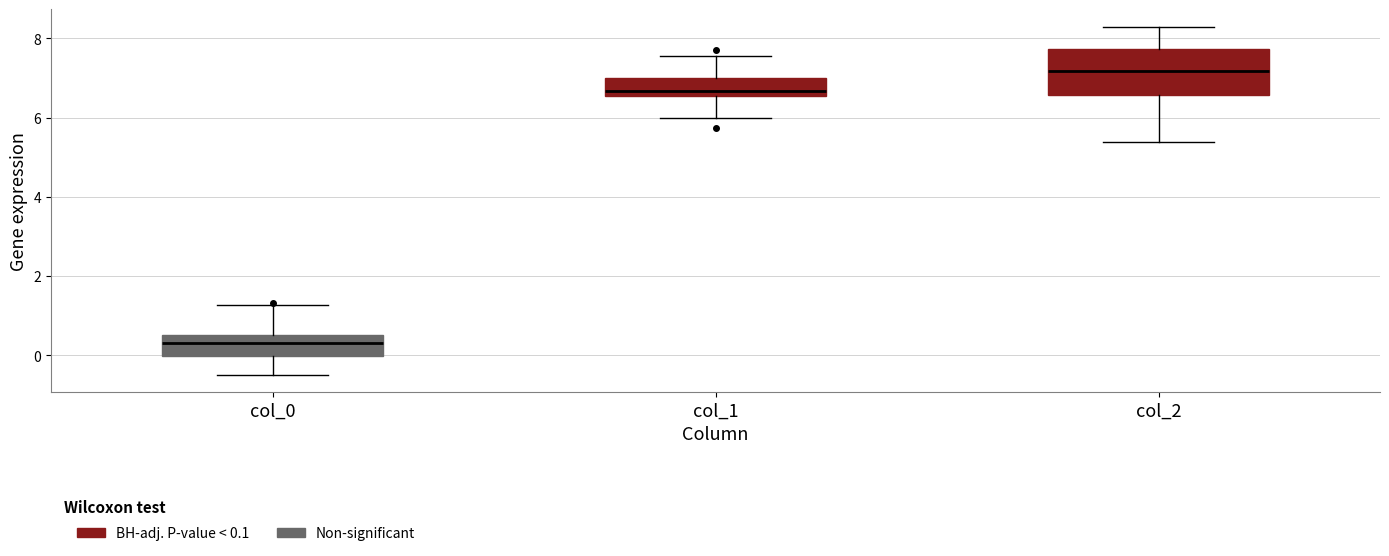

Reading left to right, transcribe this box plot: for each box, give where its median line is, the range the box spans, and where its two whiskers end, as read against the y-axis. The values are not printed on the chart, so give them approximately, as read against the axis.

col_0: median 0.4, box 0.0 to 0.6, whiskers -0.4 to 1.2
col_1: median 6.6 (just above the box's lower edge), box 6.6 to 7.0, whiskers 6.0 to 7.6
col_2: median 7.2, box 6.6 to 7.8, whiskers 5.4 to 8.2